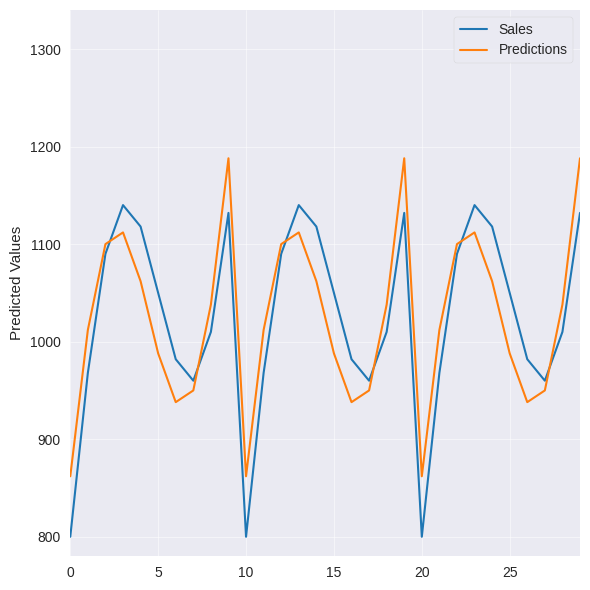

Does the chart display data point markers on the line(s)?

No